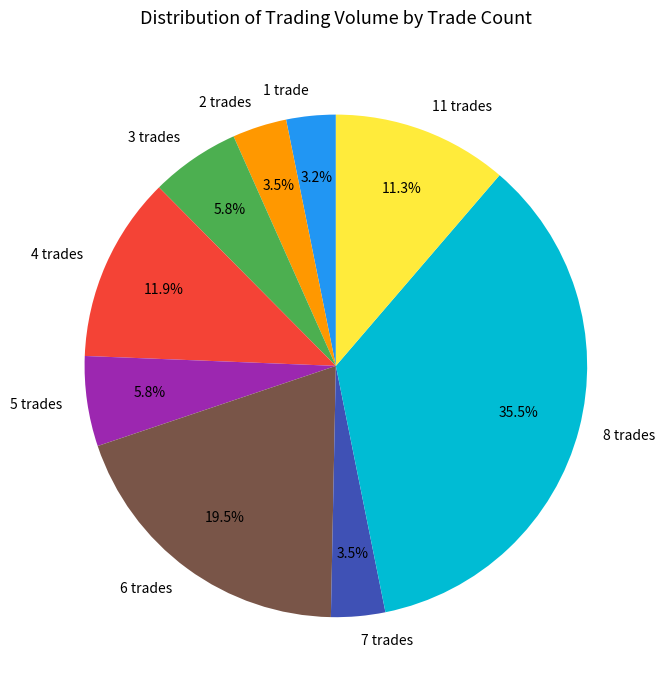

How many segments does this pie chart have?

9